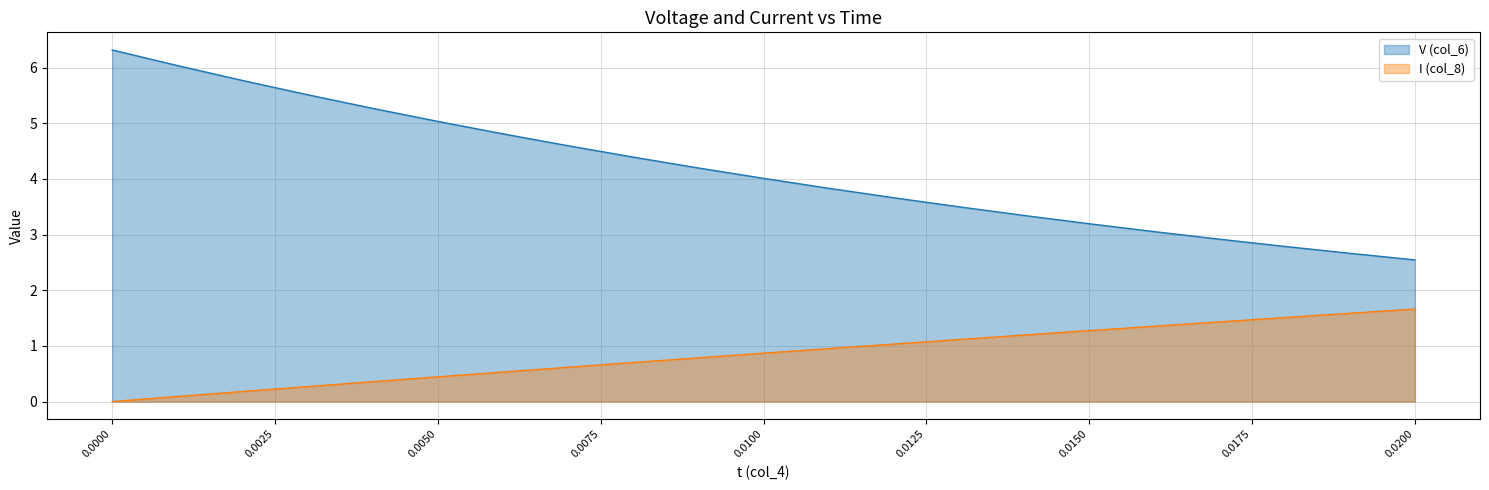

Rank the series by their maximum value, from highest to lowest.

V (col_6), I (col_8)